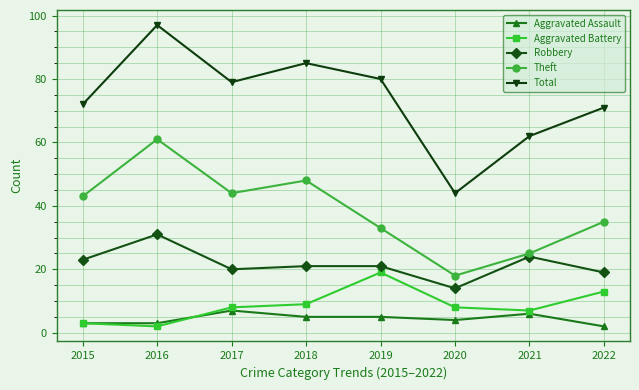

True or false: Robbery has more than 0 interior local peaks.

True